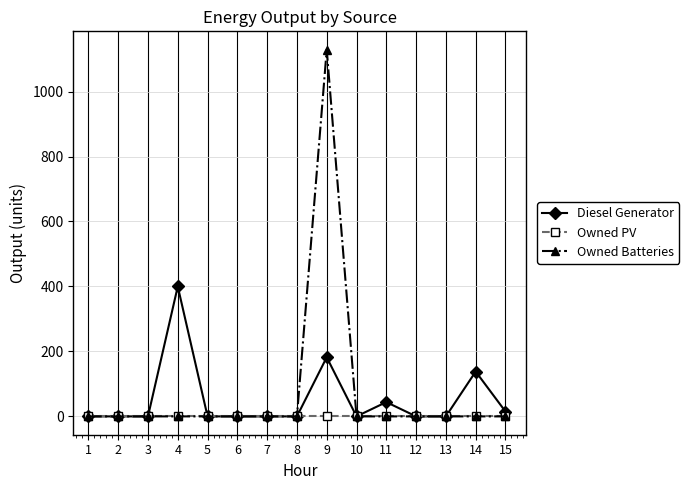

At how many categories does at least one series exceed 21?

4